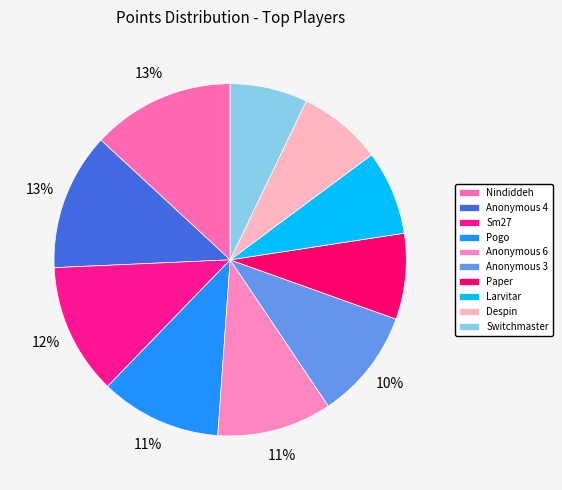

Which slice is the smallest?

Switchmaster